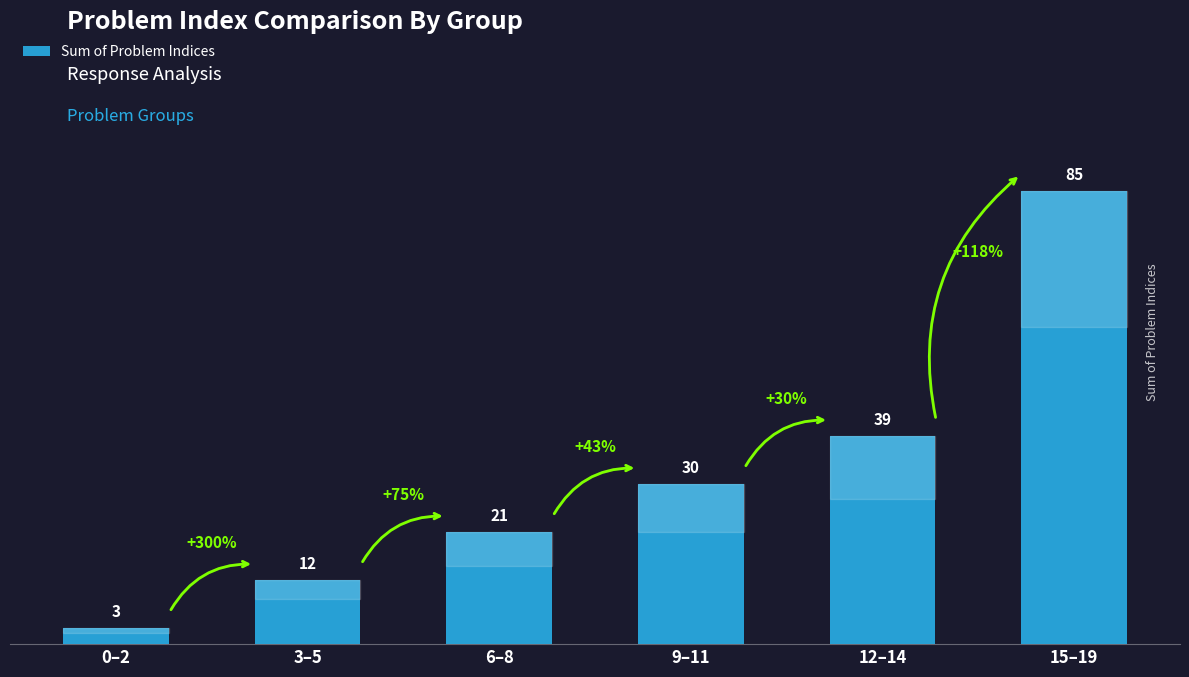

What is the change in value from 0–2 to 9–11?

+27